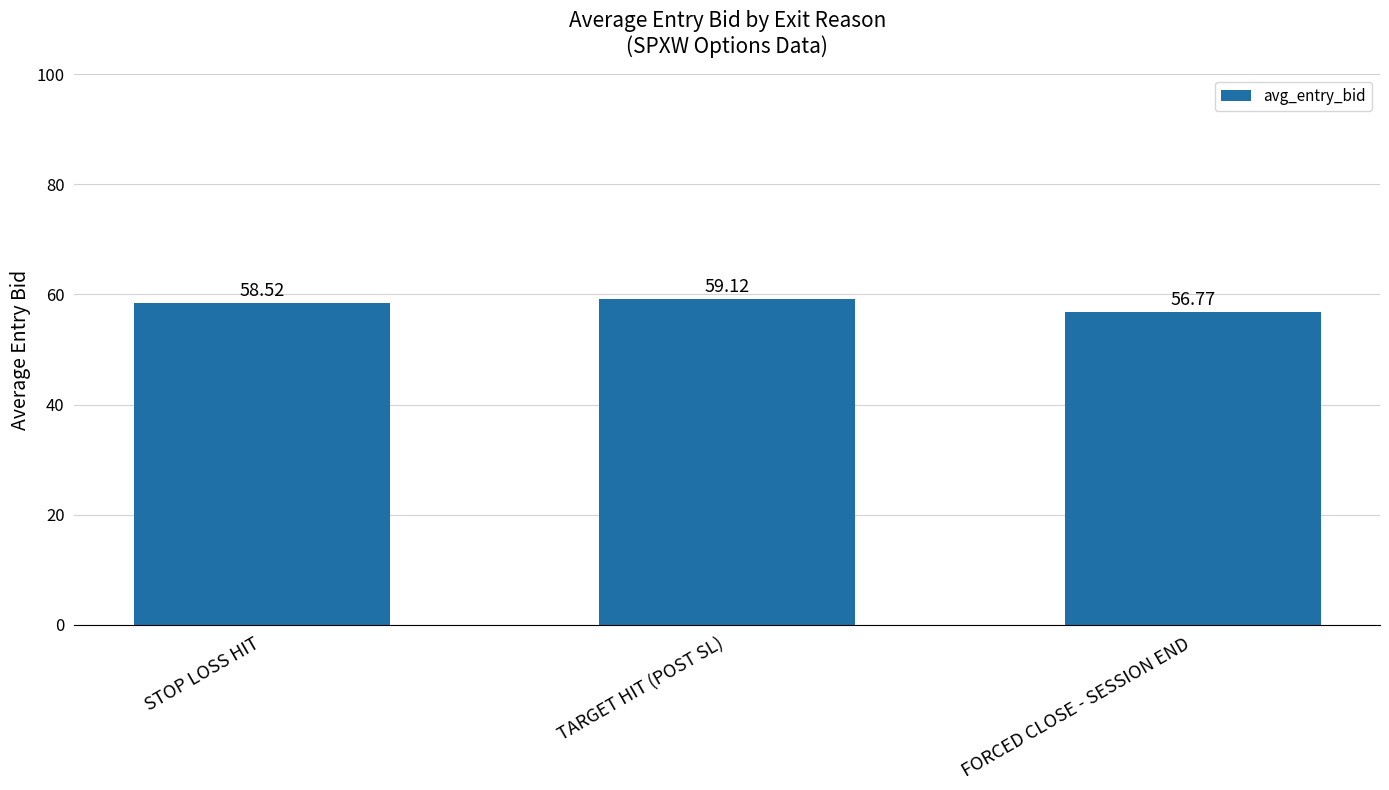

What position from the left is FORCED CLOSE - SESSION END?

3